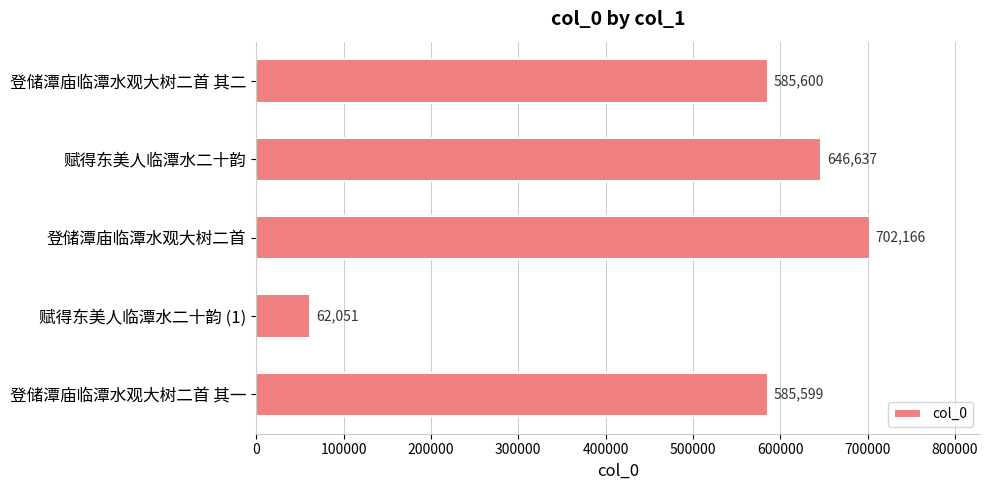

Between 登储潭庙临潭水观大树二首 其一 and 登储潭庙临潭水观大树二首, which is larger?

登储潭庙临潭水观大树二首